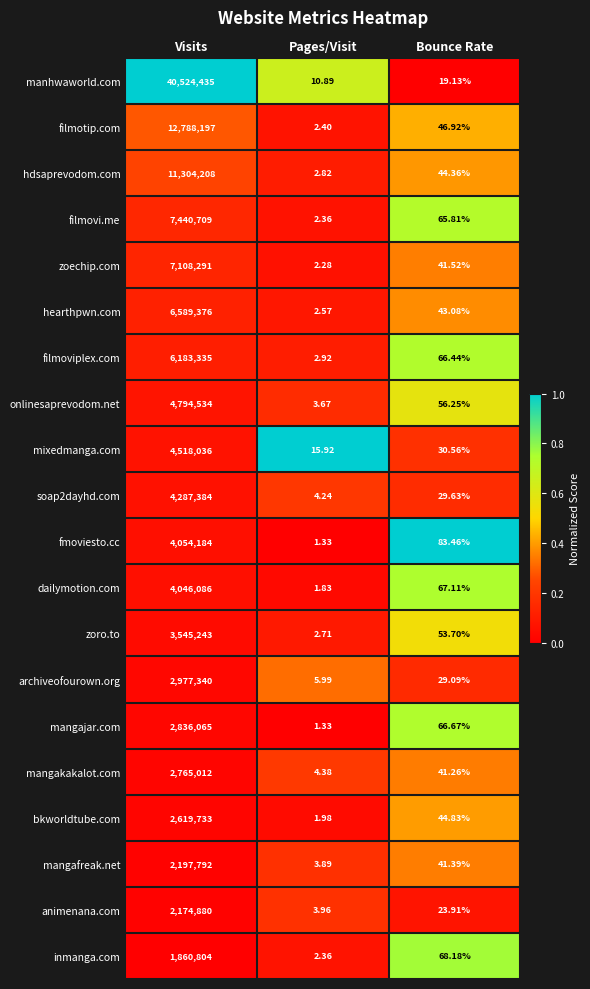

What is the difference between the highest and lowest values at Visits?

38663631.0